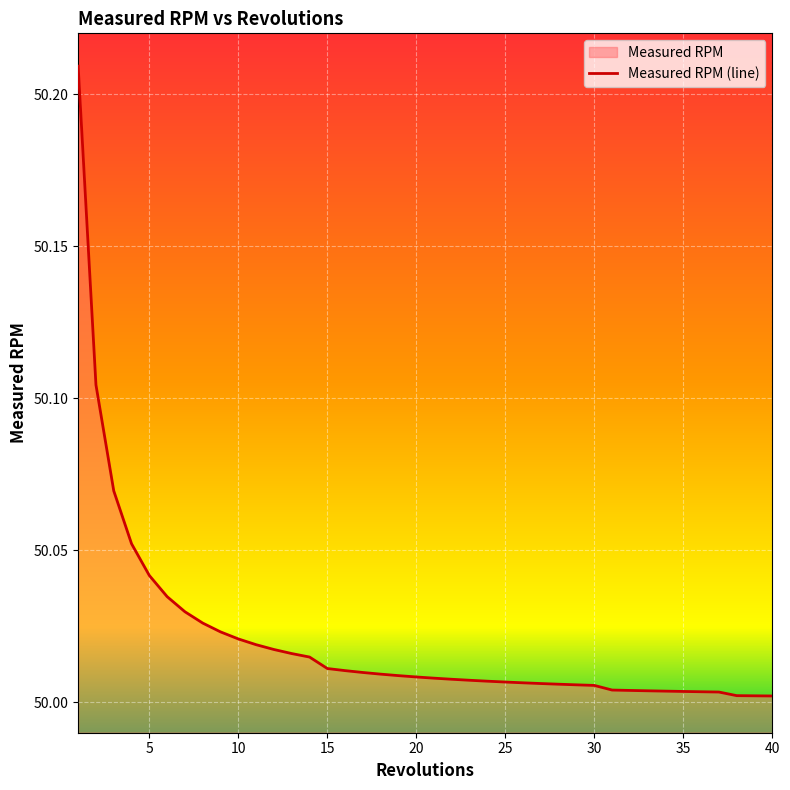

How many data points does each series have?

40